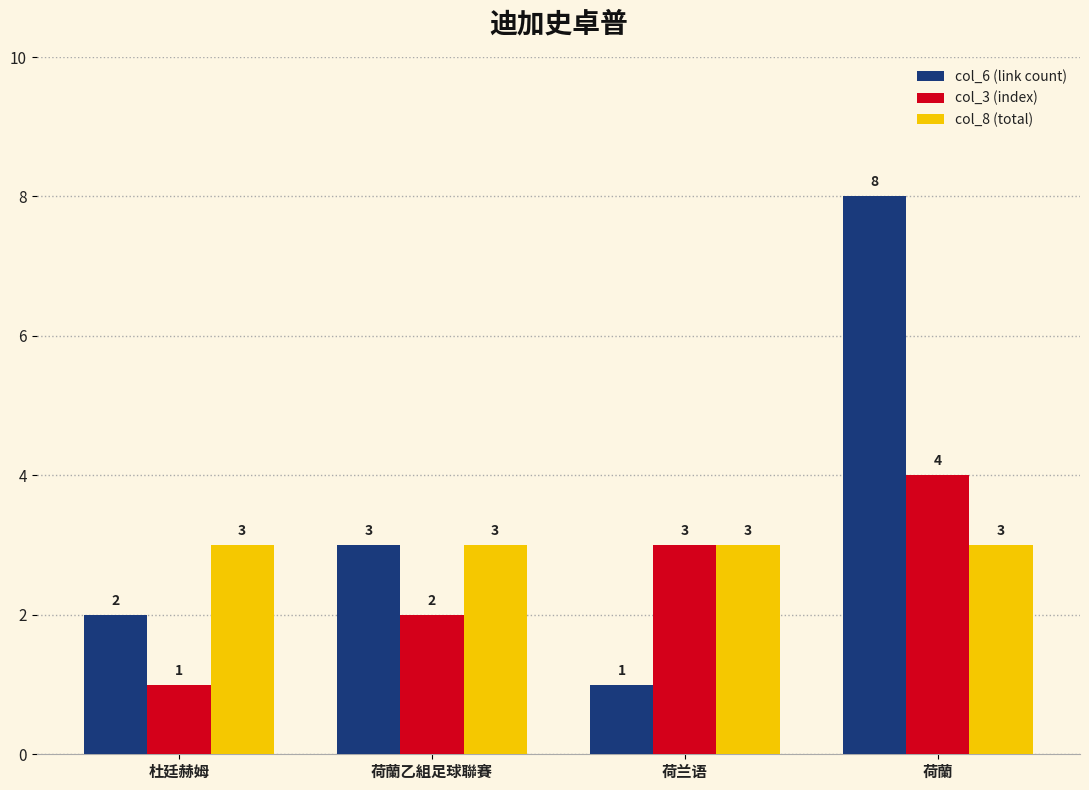

How many data points in col_6 (link count) are less than 3?

2